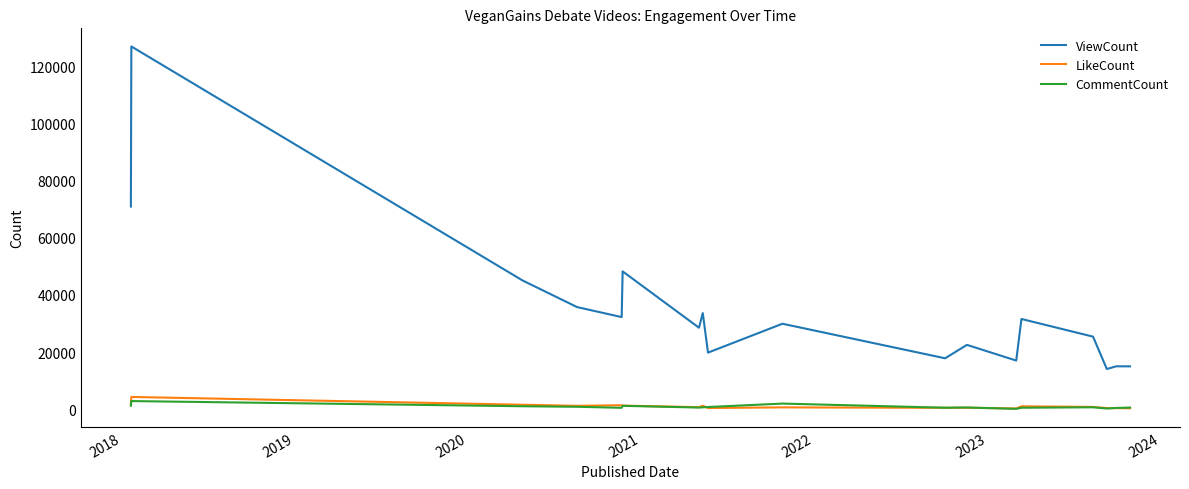

What is the minimum value for ViewCount?

14073